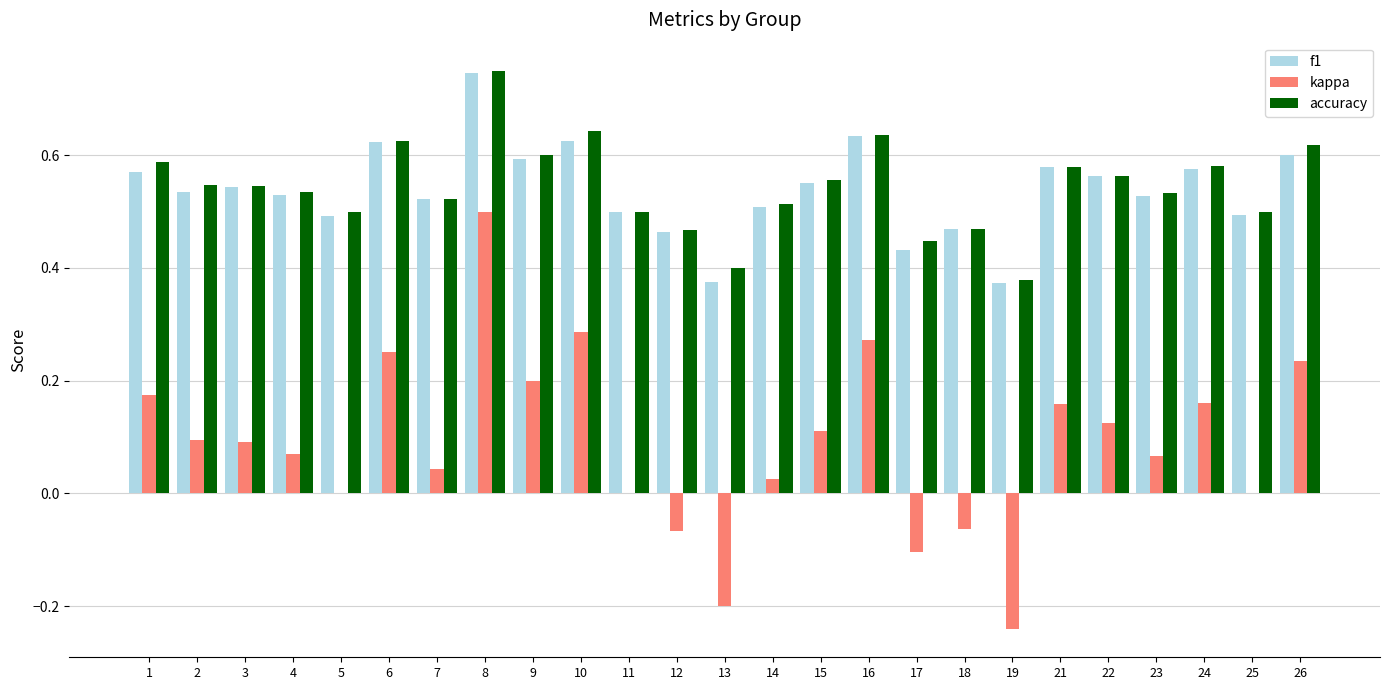

At which category is the sum across all series the highest?

8